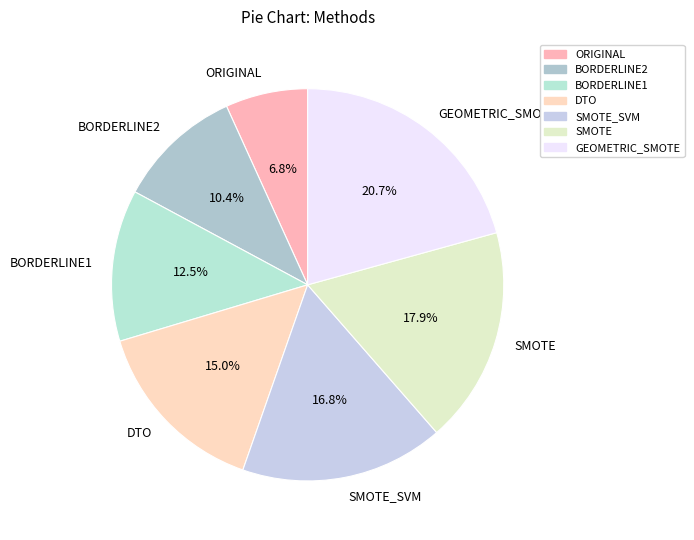

To the nearest percent, what is the difference between the largest and smallest slice percentages?

14%